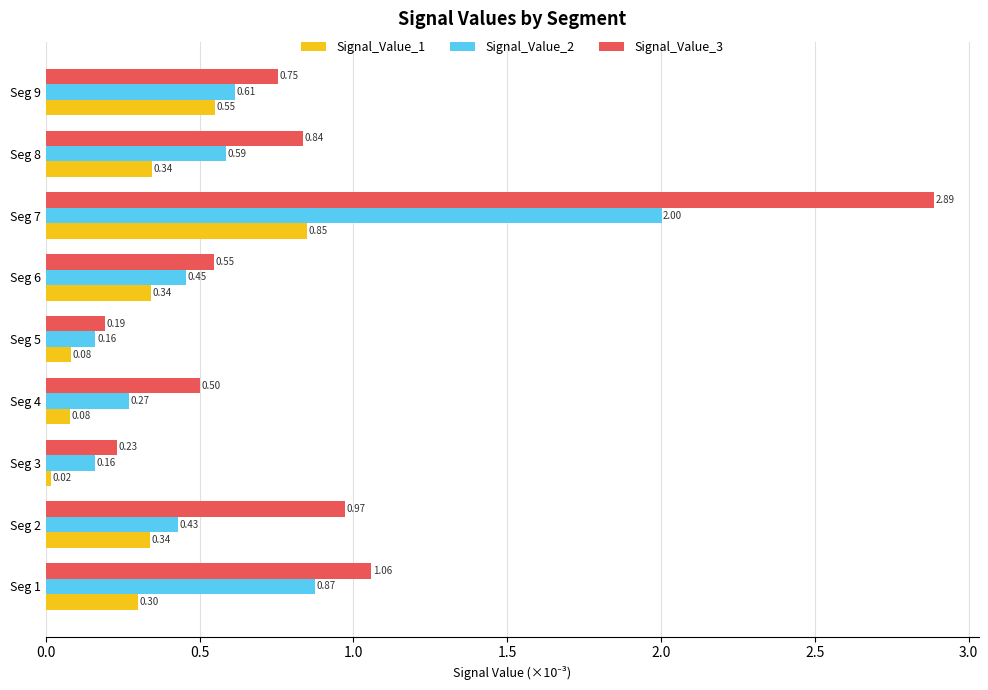

Which series has the largest range (max minus min)?

Signal_Value_3